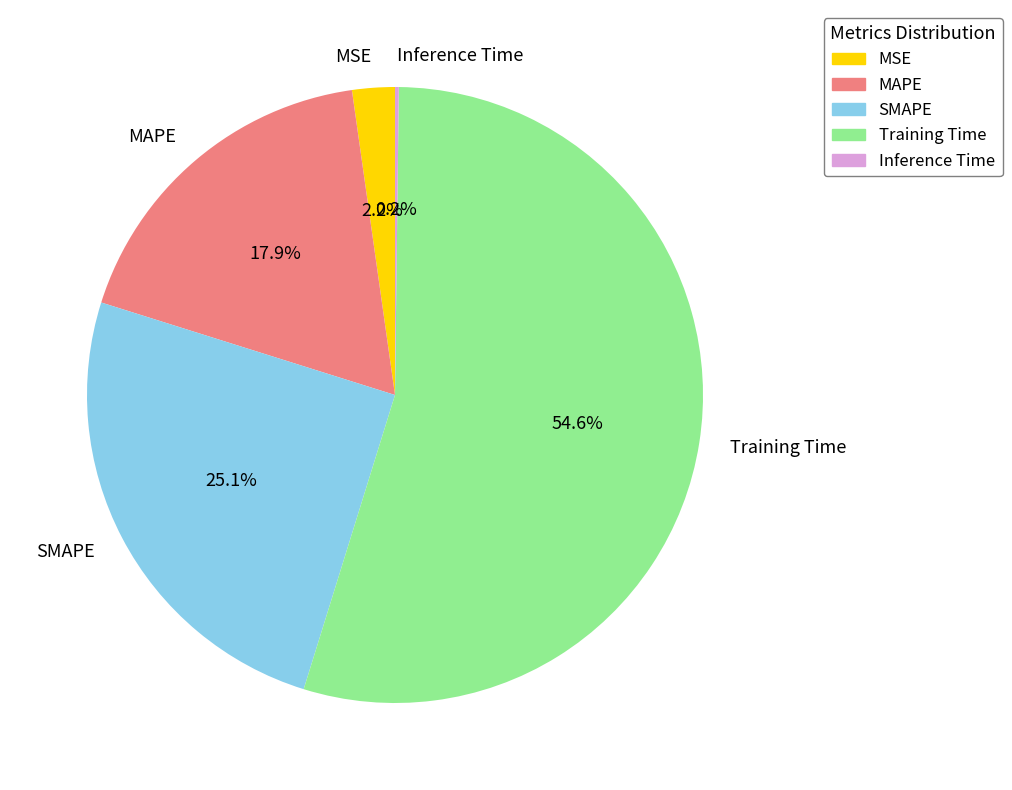

What is the largest slice in the pie chart?

Training Time